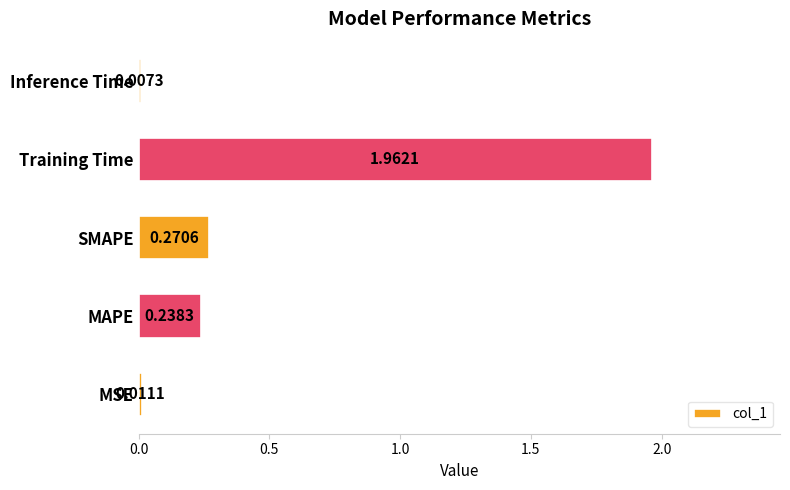

At which category does the chart reach its peak across all series?

Training Time